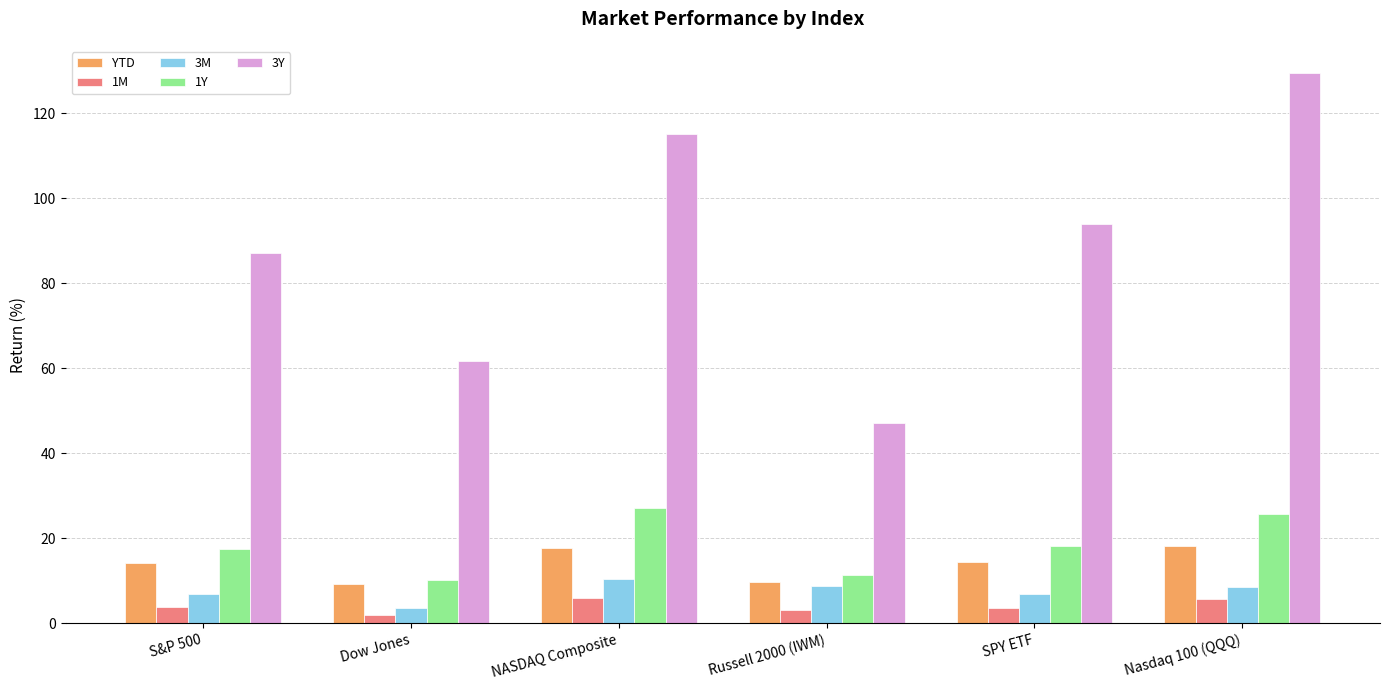

What is the greatest value displayed?

129.4